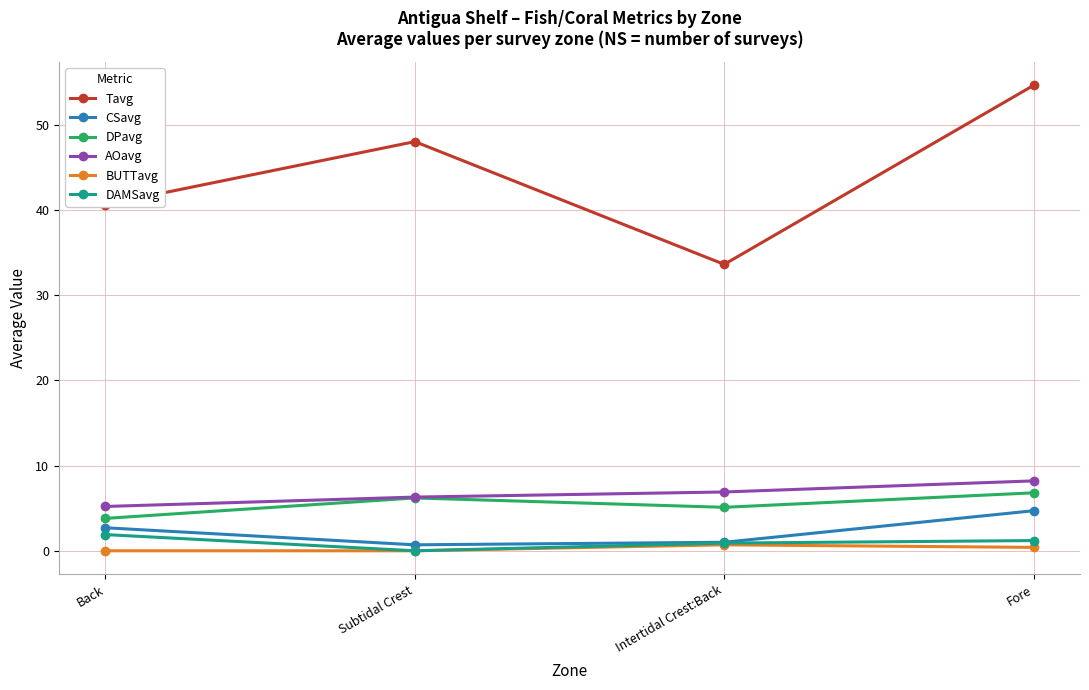

True or false: DAMSavg has a value of 1.9 at Back.

True